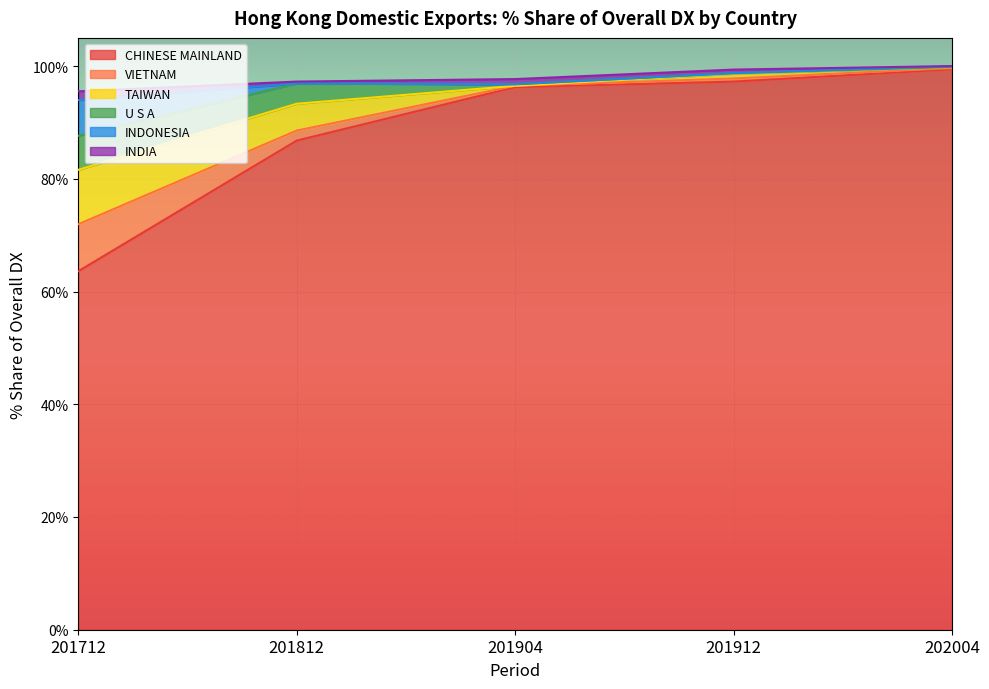

True or false: CHINESE MAINLAND and INDIA intersect in this chart.

False